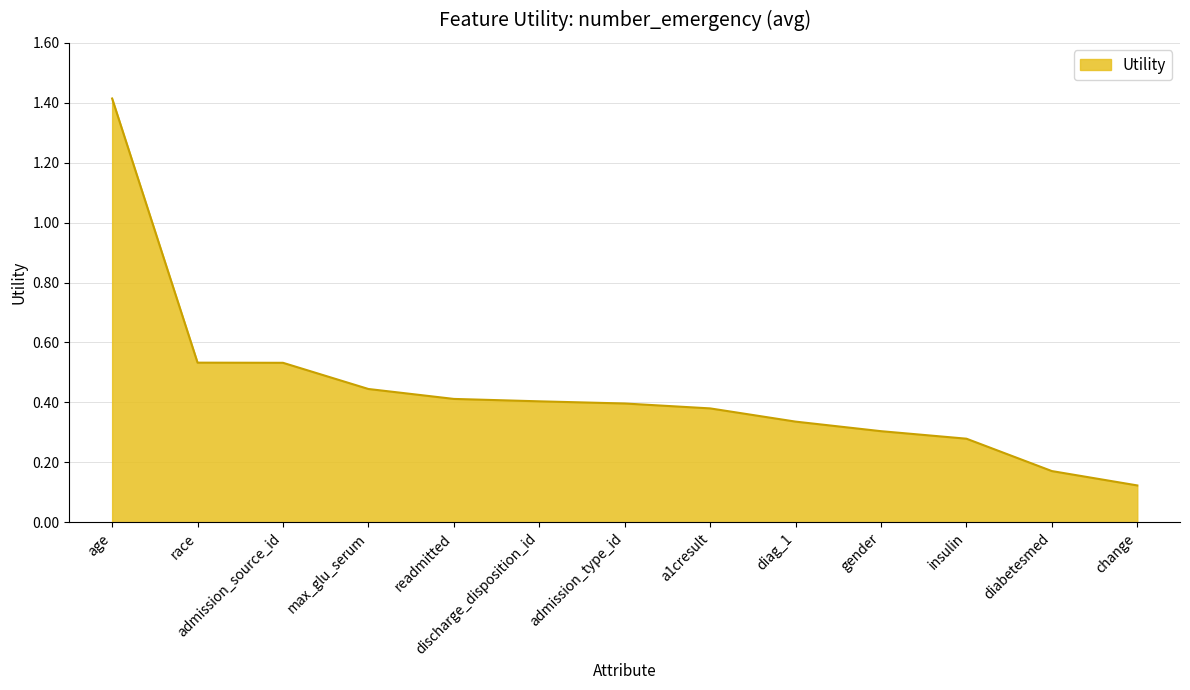

What is the change in value from discharge_disposition_id to change?

-0.3